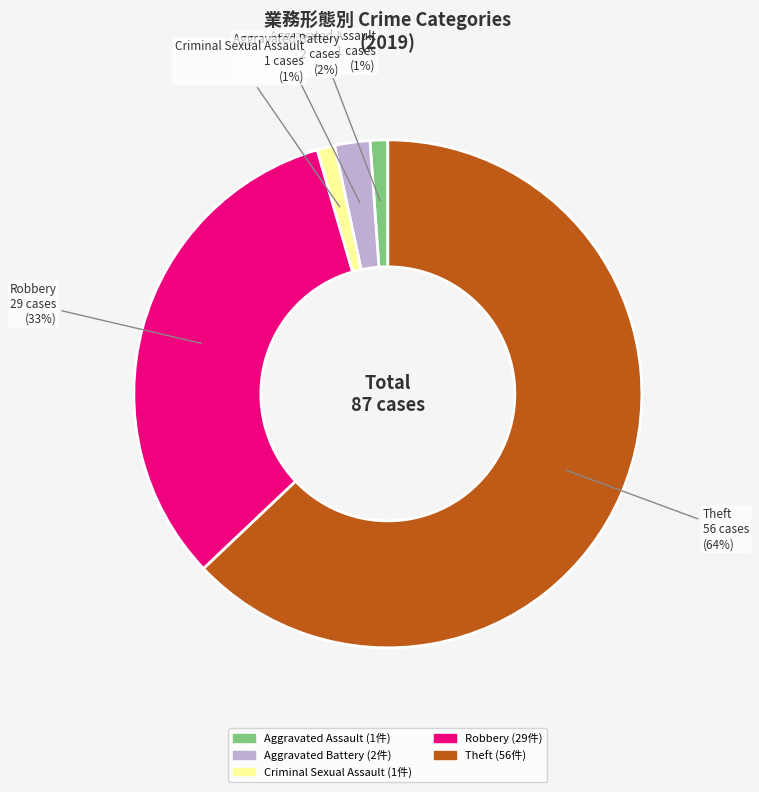

True or false: Aggravated Assault accounts for 11% of the total.

False